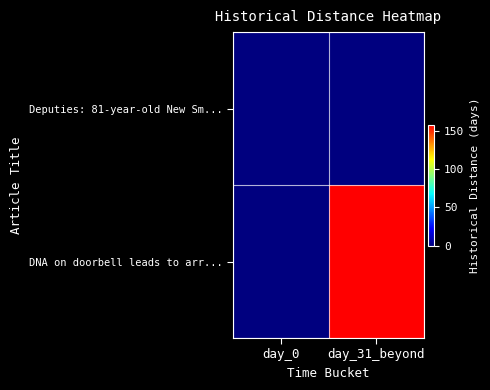

Rank the series at day_31_beyond from lowest to highest value.

Deputies: 81-year-old New Sm..., DNA on doorbell leads to arr...